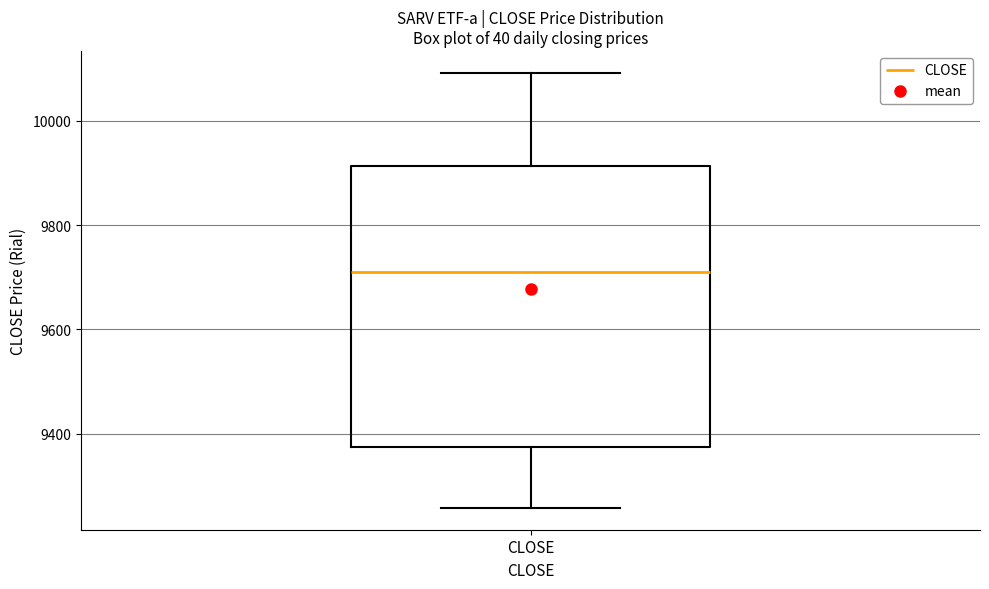

Read this box plot against the y-axis: the position of the median line, the range covered by the box, and the ends of both whiskers. The values are not printed on the chart, so give them approximately, as read against the axis.

median 9700, box 9380 to 9920, whiskers 9260 to 10100